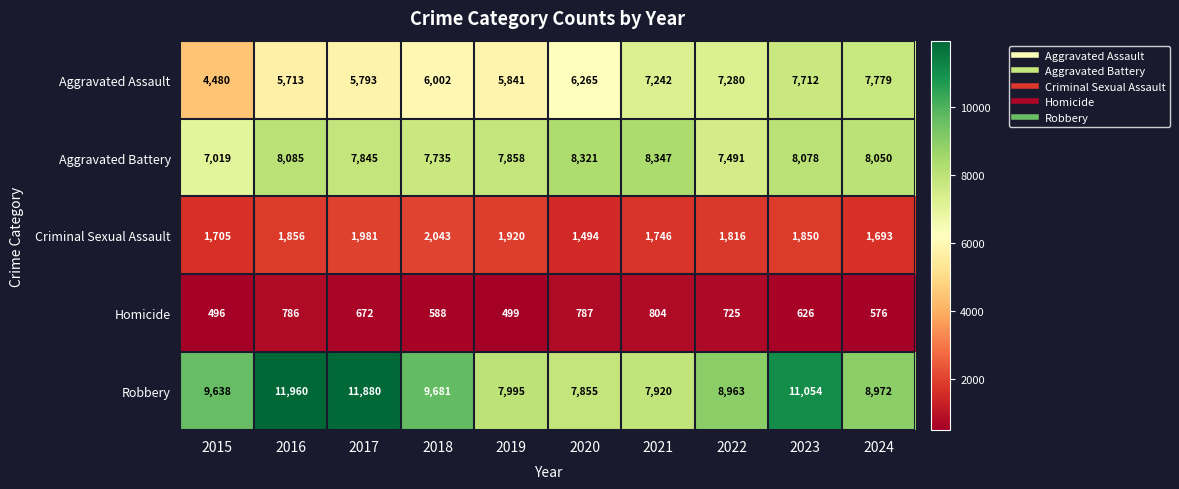

At which label is Aggravated Battery closest to 7683?

2018